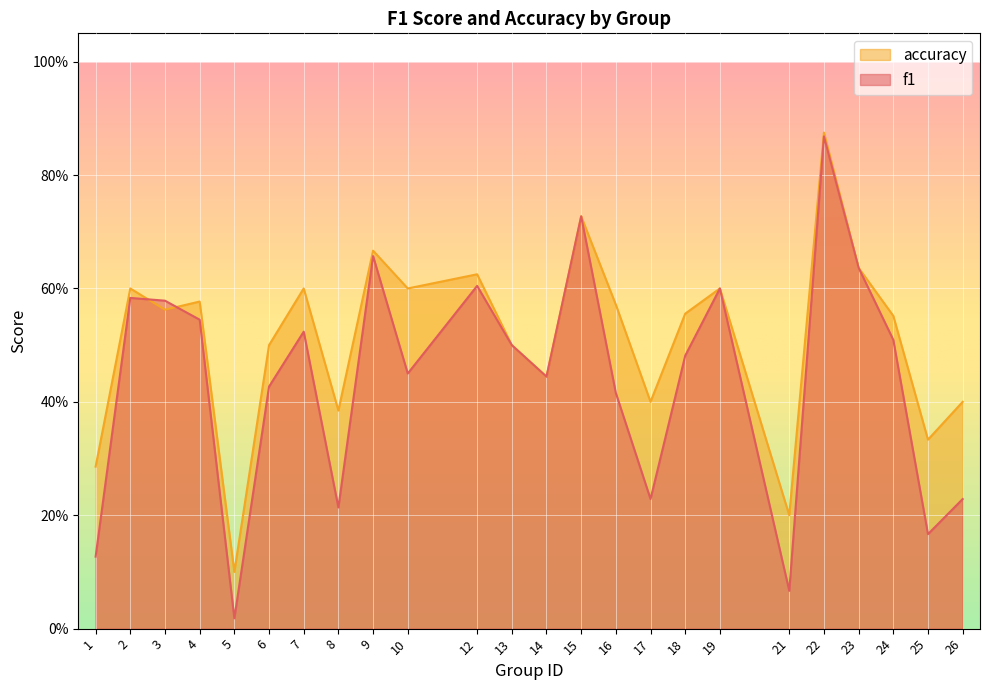

What is the highest value of the accuracy series?

0.9